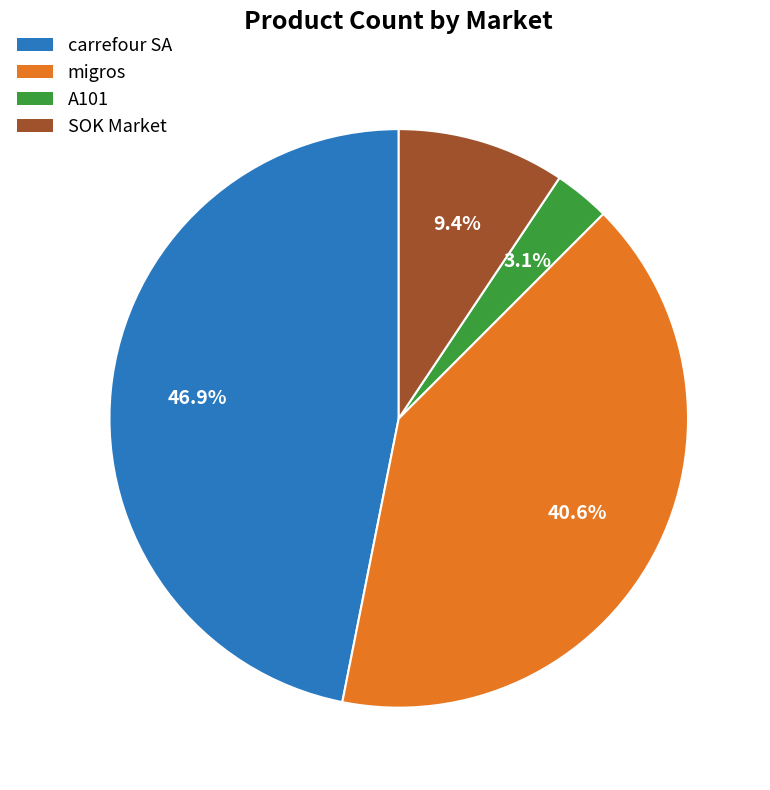

Which has a higher value, A101 or migros?

migros